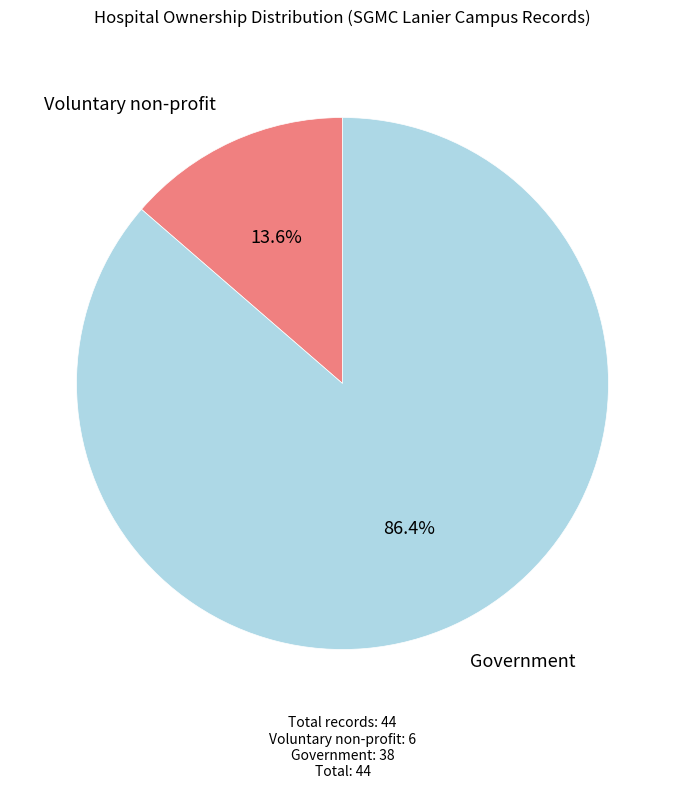

To the nearest percent, what percentage of the pie is Voluntary non-profit?

14%